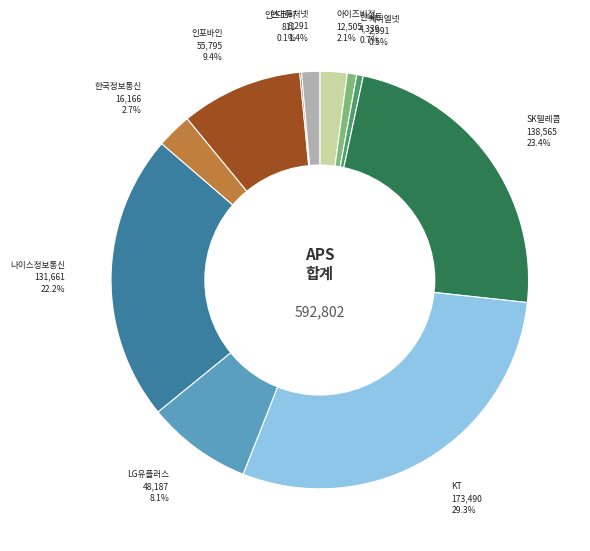

What is the largest slice in the pie chart?

KT